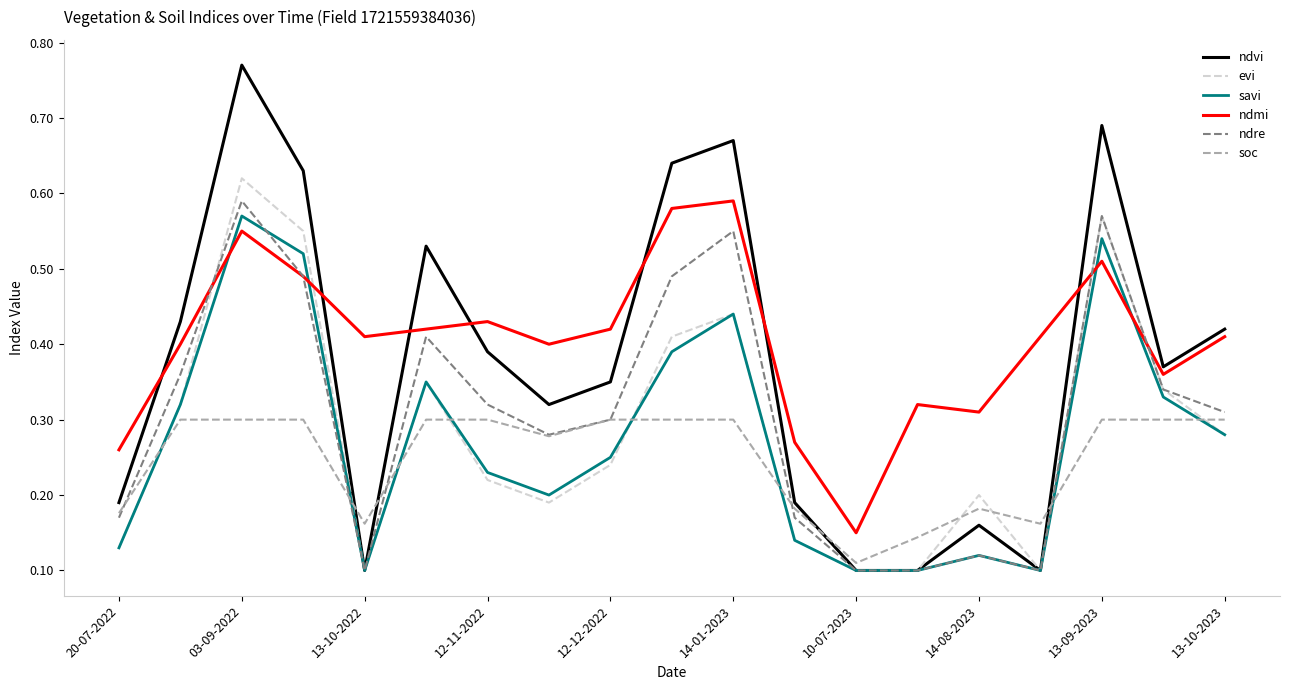

Which series has the widest spread of values?

ndvi